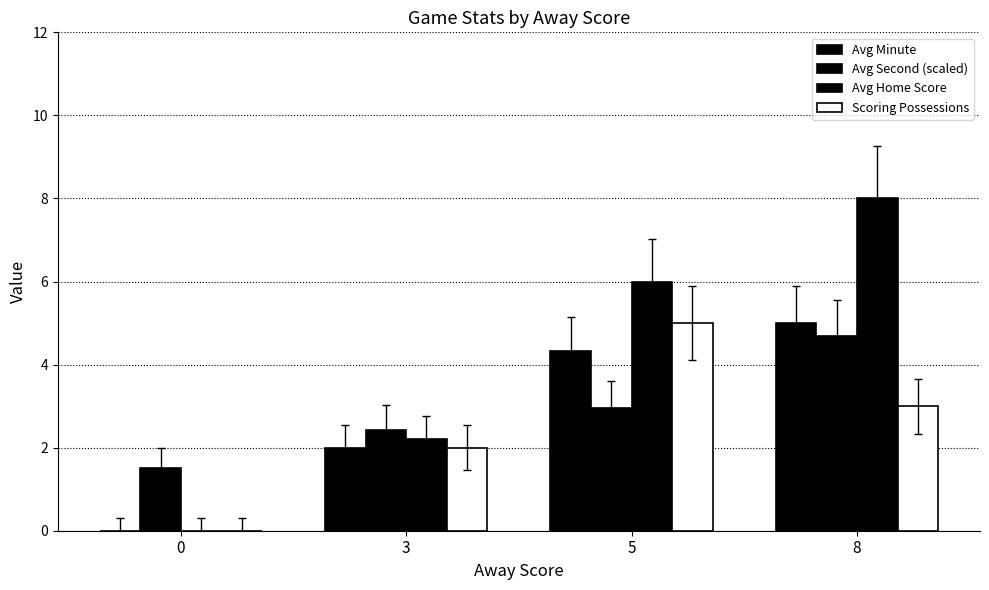

How many data points does each series have?

4